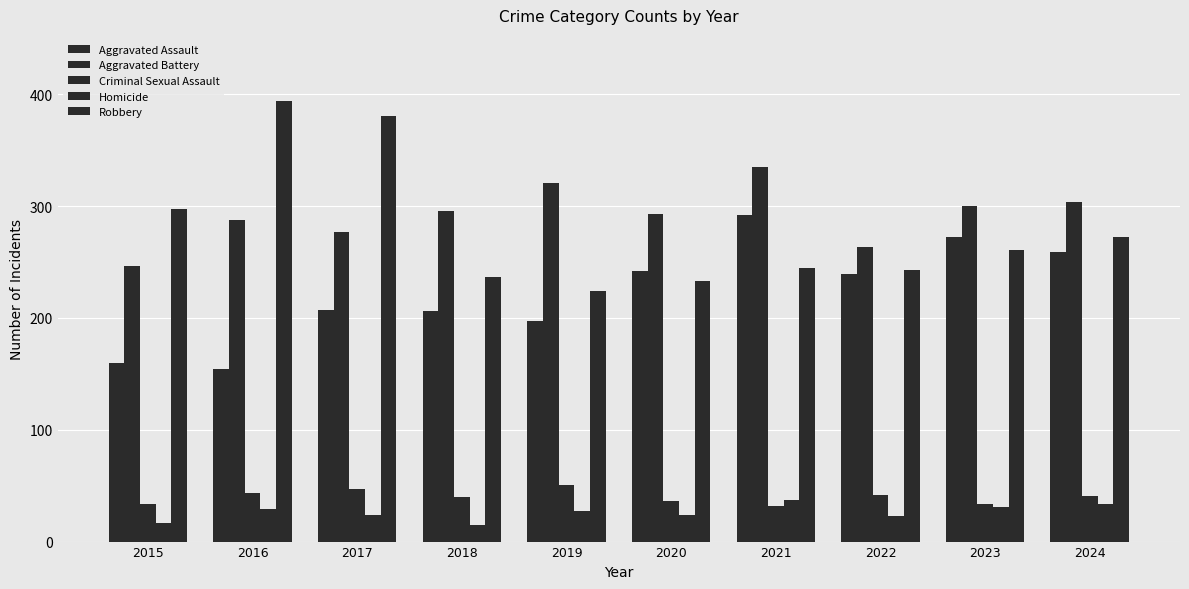

Which series has the largest total across all categories?

Aggravated Battery